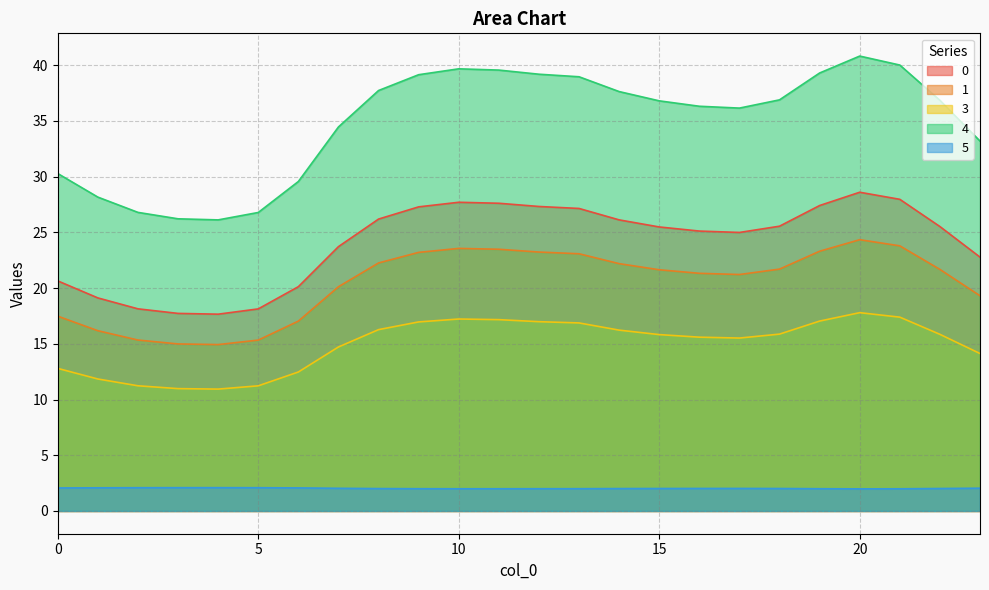

In 0, how many points are lower than both neighbors (excluding endpoints)?

2